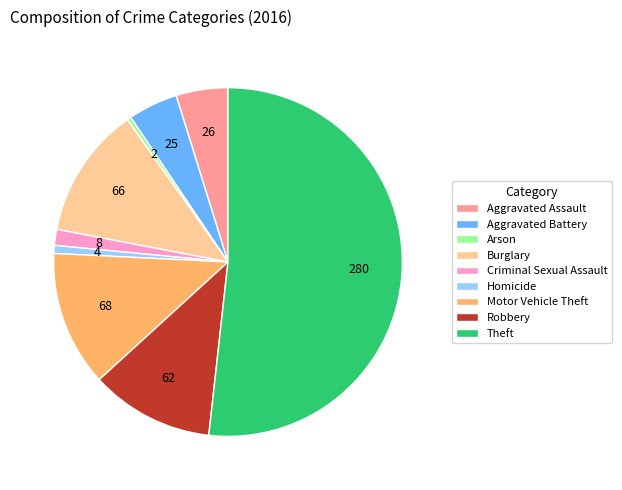

The Motor Vehicle Theft slice represents 13% of the pie. True or false?

True